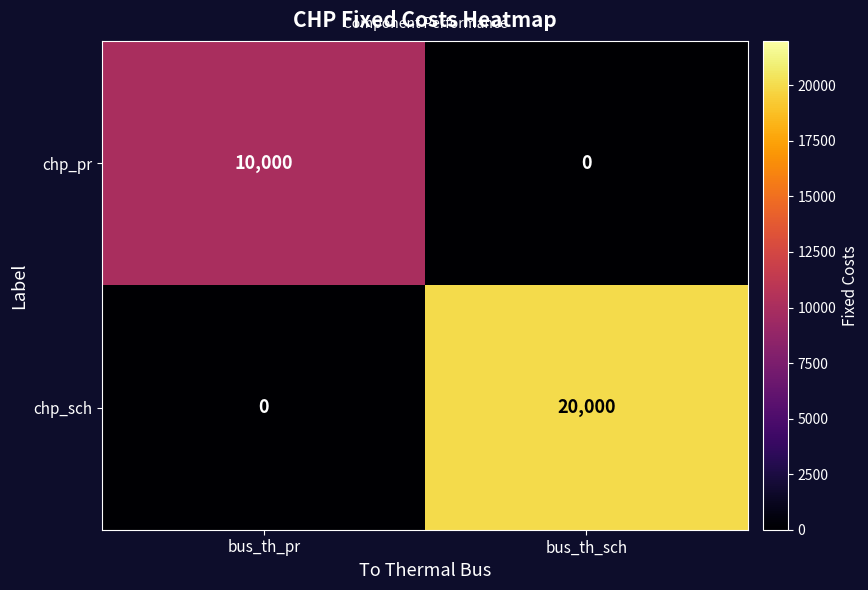

Which series has the widest spread of values?

chp_sch